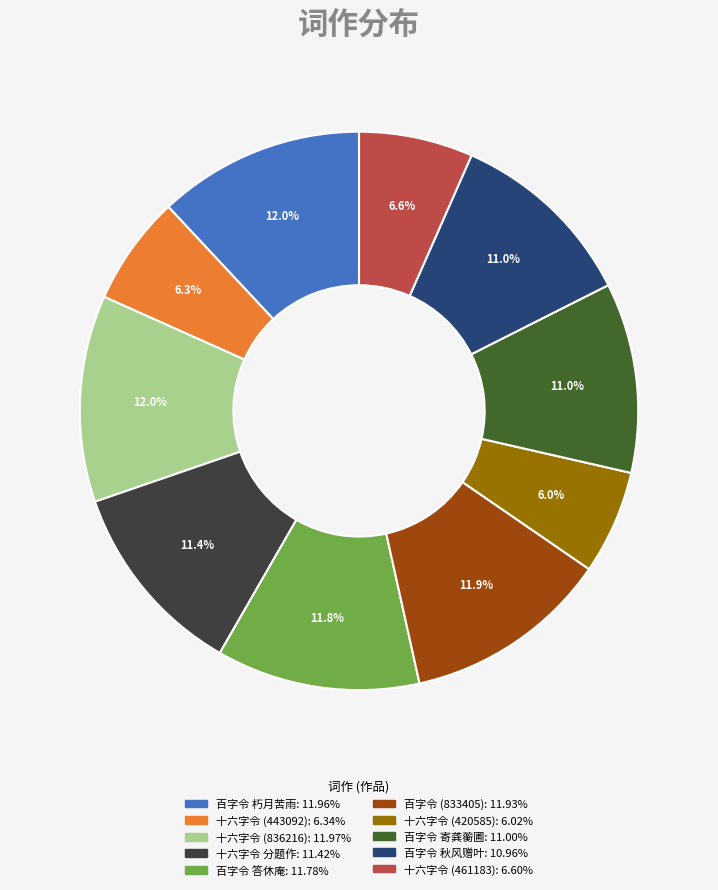

Is there a majority slice in this chart?

No